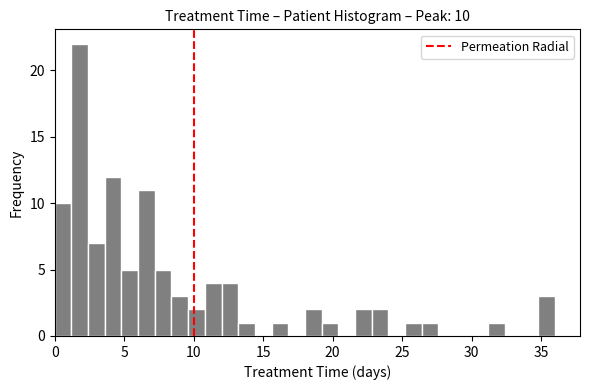

Around what value on the x-axis is the tallest bar? Give the approximate position of its centre, as read against the axis.

2.0